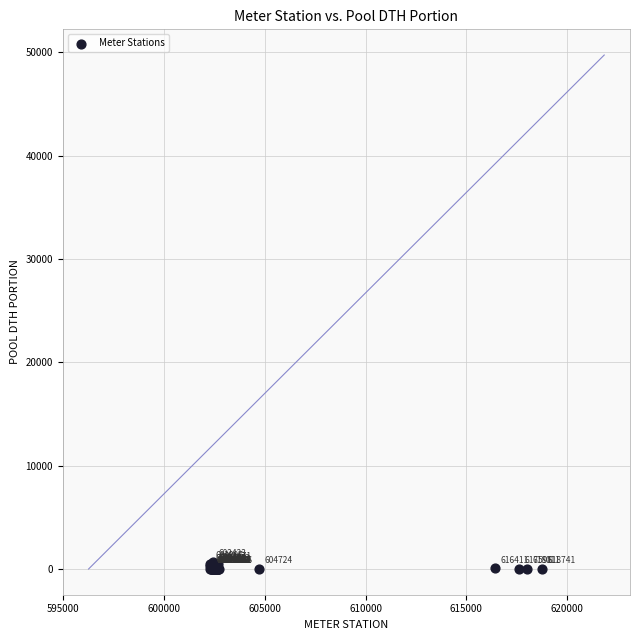

What Y value in the scatter plot is closest to 362?

368